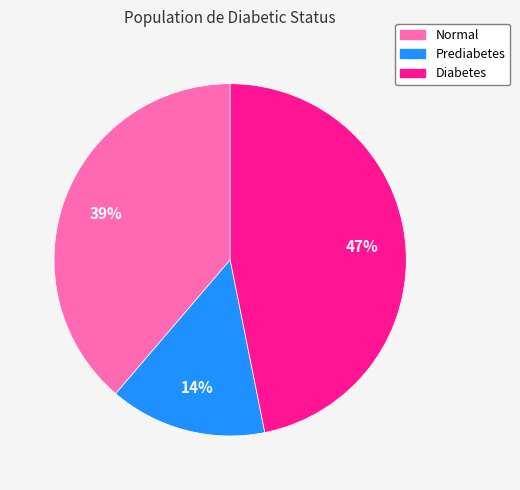

Count the number of slices in the pie.

3